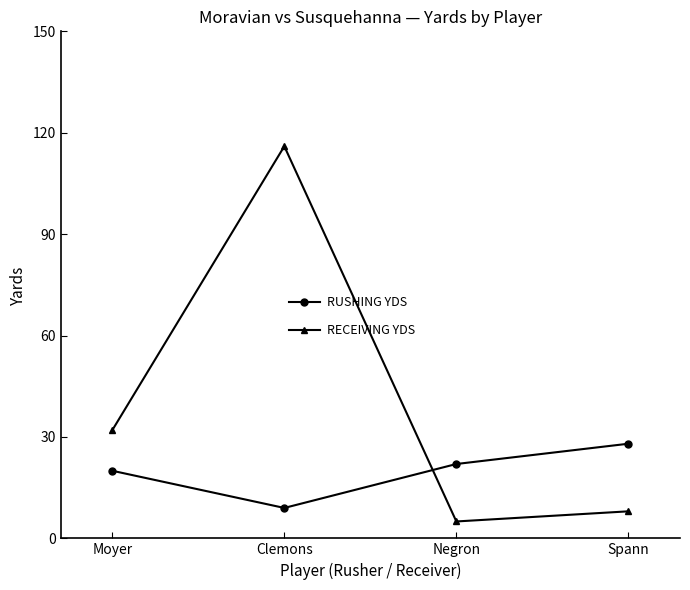

Where is the first local minimum for RECEIVING YDS?

Negron